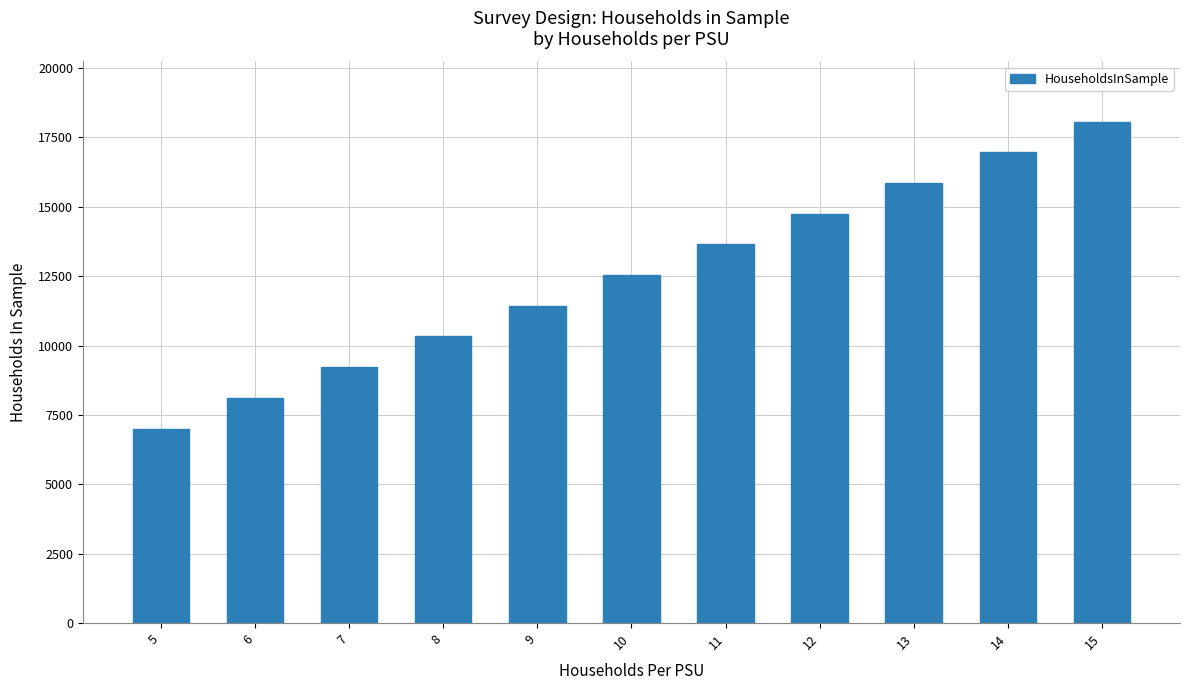

Which label corresponds to the largest value in the chart?

15